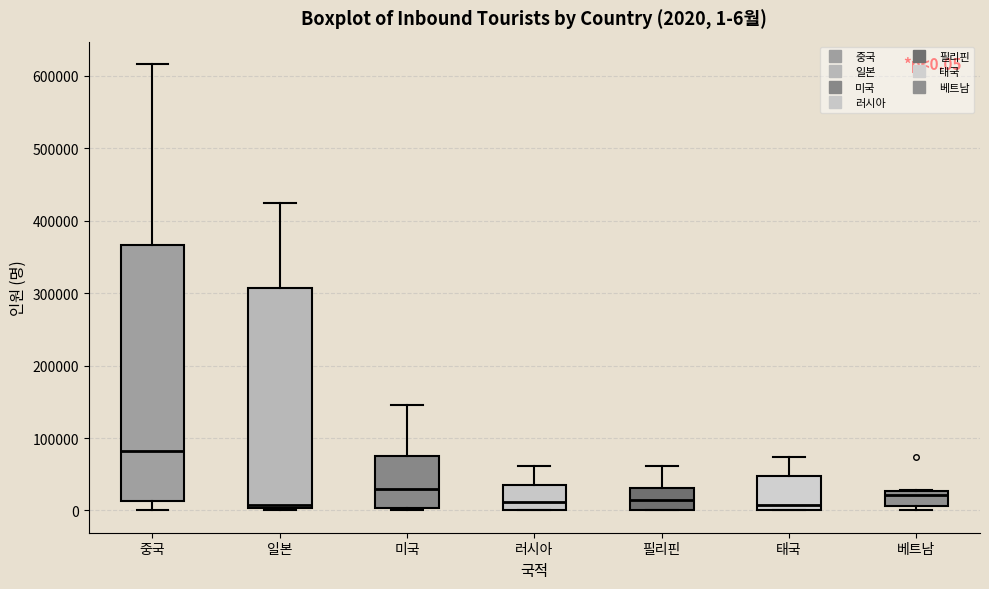

Comparing the boxes themselves (not the whiskers), which one is the tallest?

중국